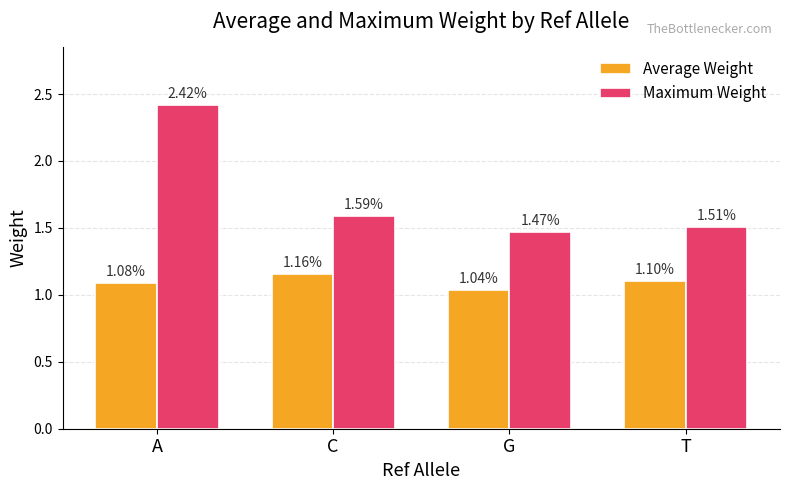

Is it true that Maximum Weight equals 4.2 at A?

False